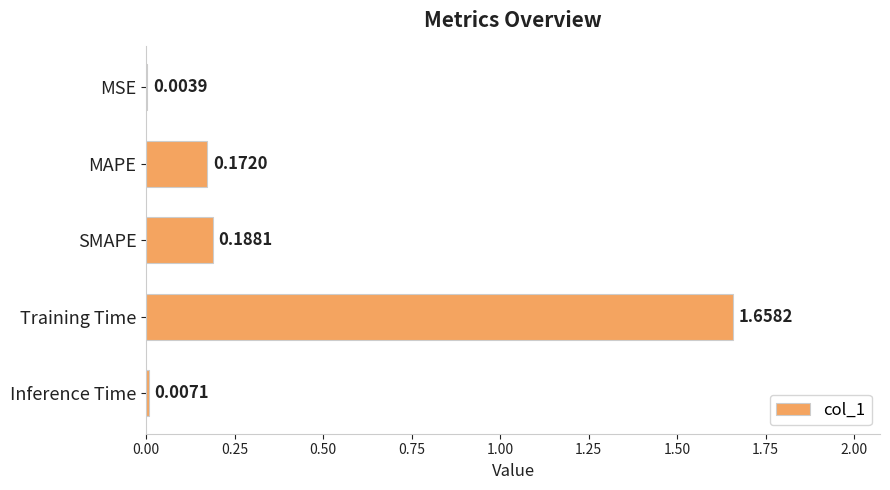

Which has a higher value, MAPE or Training Time?

Training Time